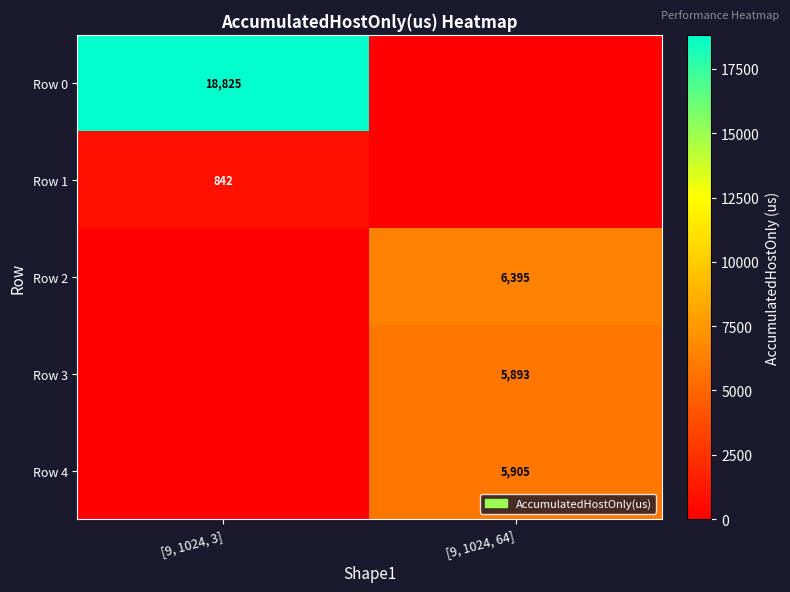

True or false: Row 0 has a value of 8218 at [9, 1024, 3].

False